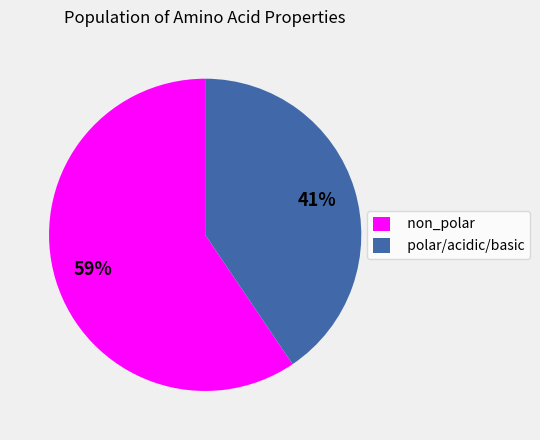

Which slice is the largest?

non_polar